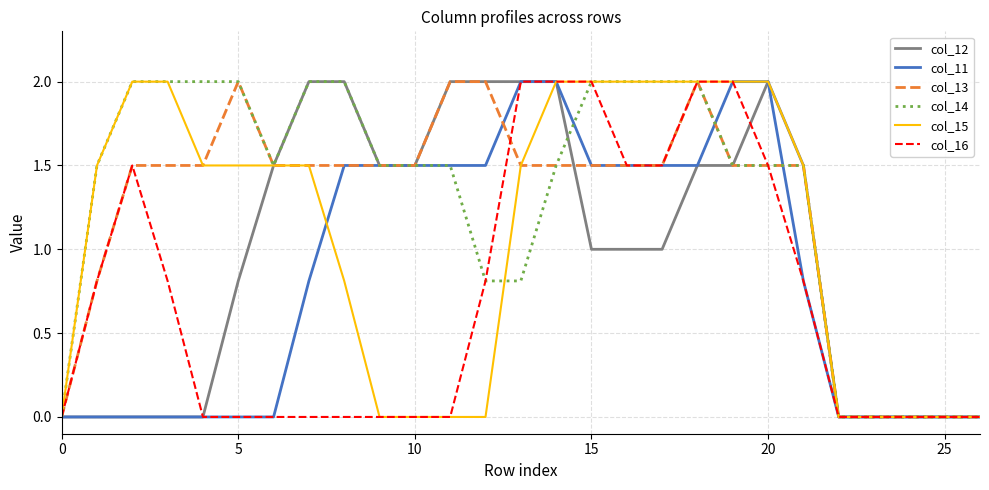

What is the maximum value shown in the chart?

2.0